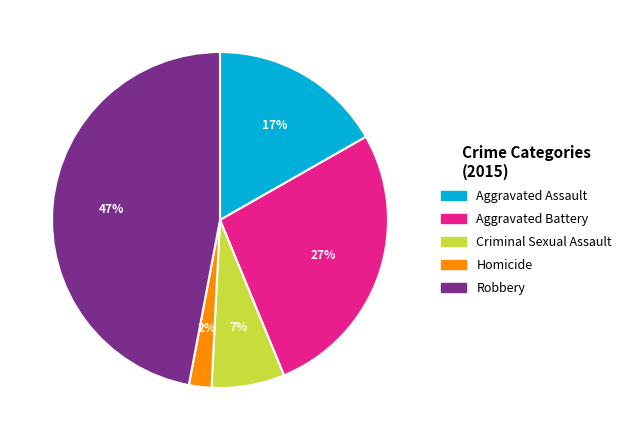

Does Aggravated Assault represent more than half of the total?

No